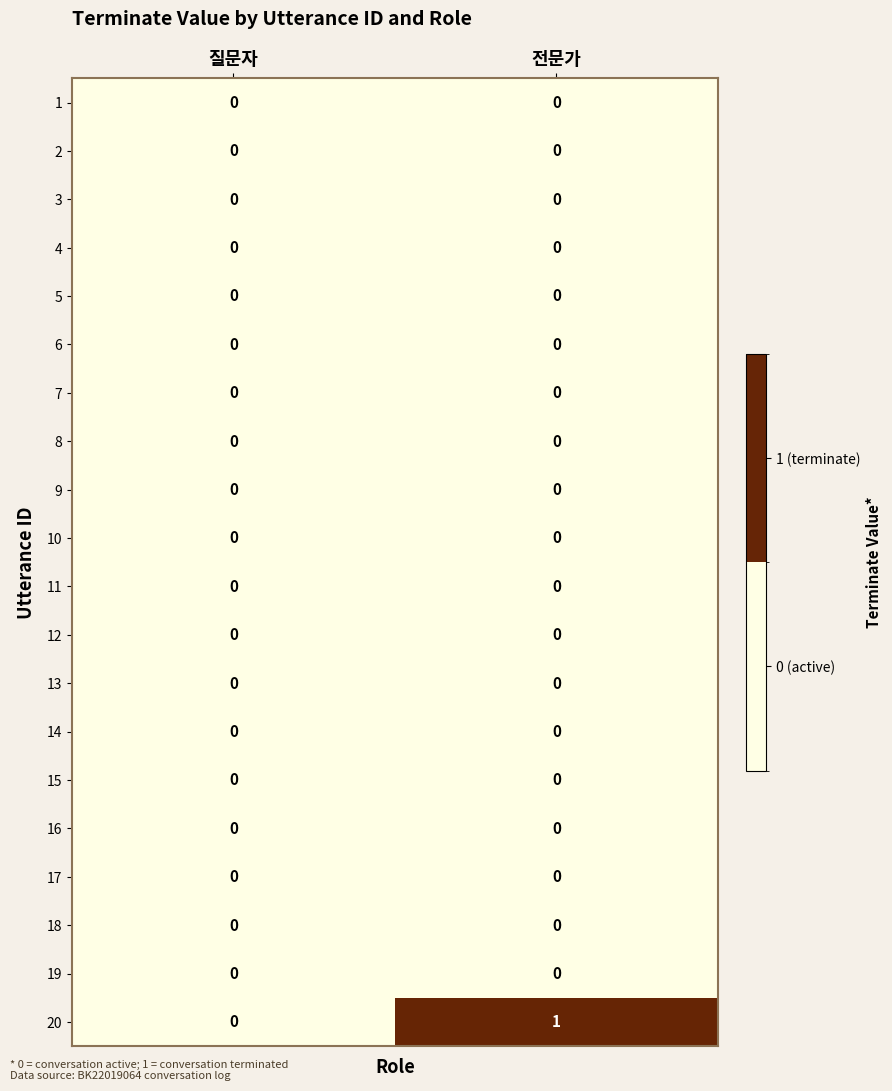

Which series has the largest total across all categories?

20